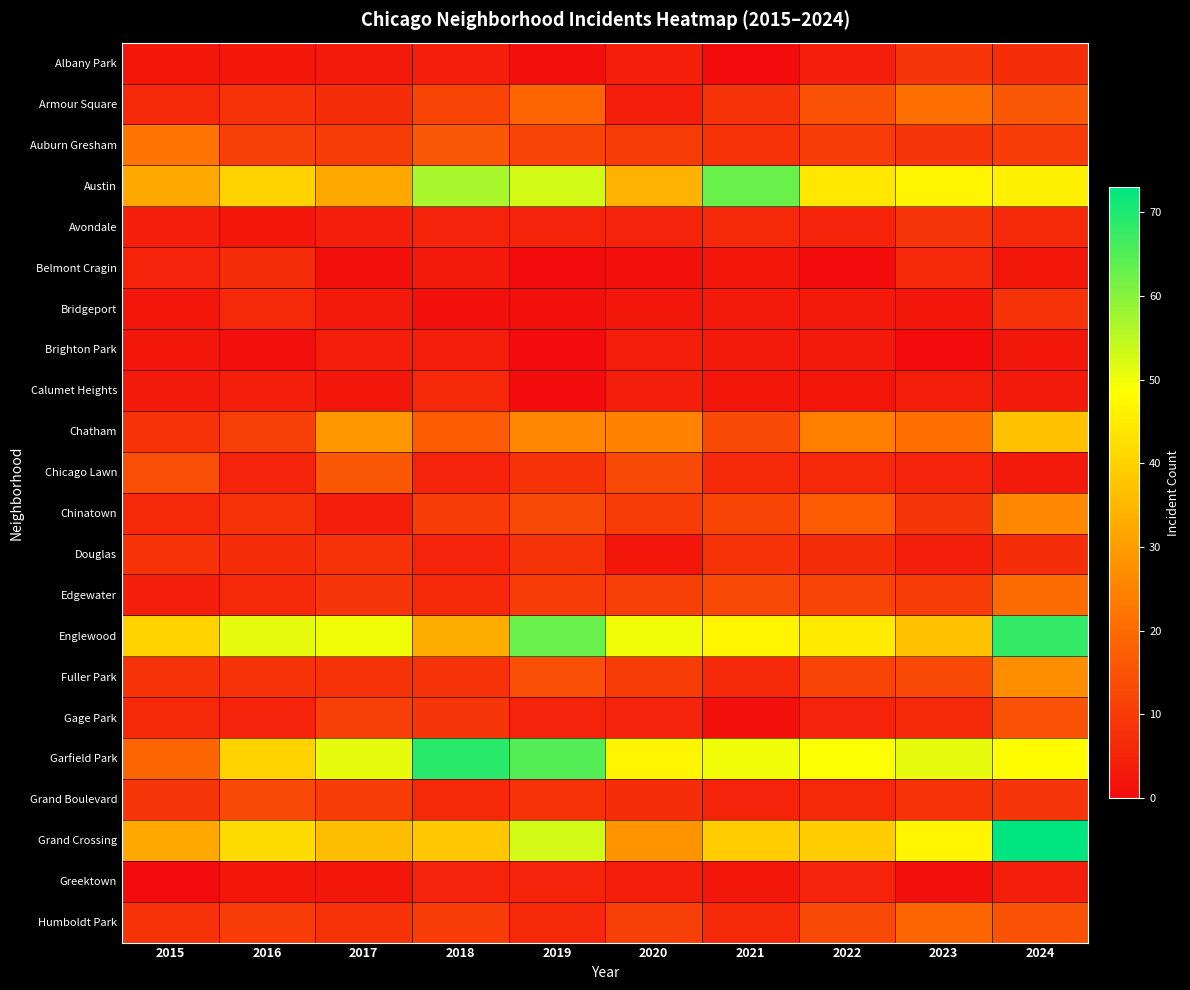

The value of Belmont Cragin at 2015 is 2.7. True or false?

False